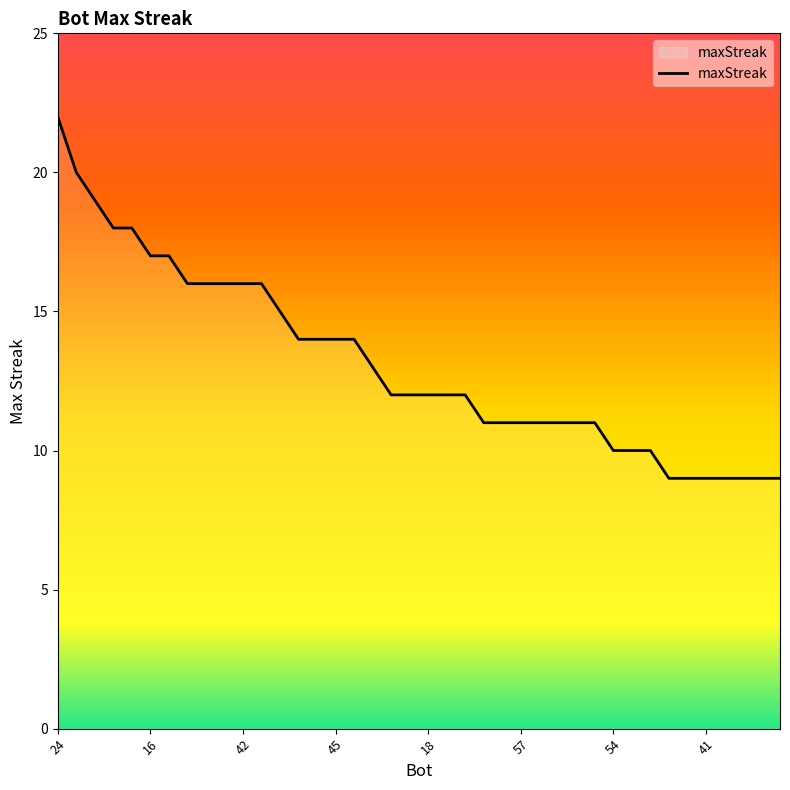

How many lines are shown in the chart?

1